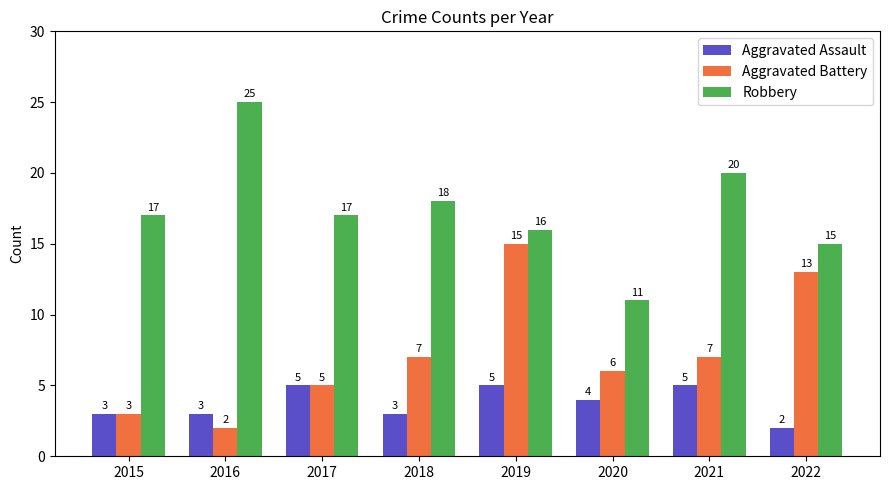

Reading left to right, what are all the values shown in this chart?

Aggravated Assault: 2015=3	2016=3	2017=5	2018=3	2019=5	2020=4	2021=5	2022=2
Aggravated Battery: 2015=3	2016=2	2017=5	2018=7	2019=15	2020=6	2021=7	2022=13
Robbery: 2015=17	2016=25	2017=17	2018=18	2019=16	2020=11	2021=20	2022=15